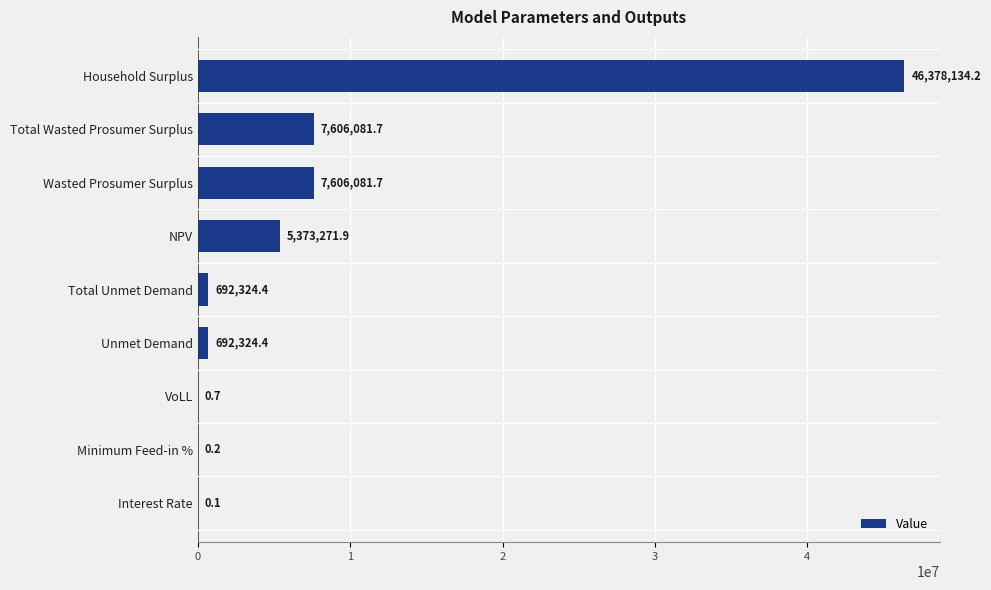

True or false: the data shows 692324.4 at Unmet Demand.

True